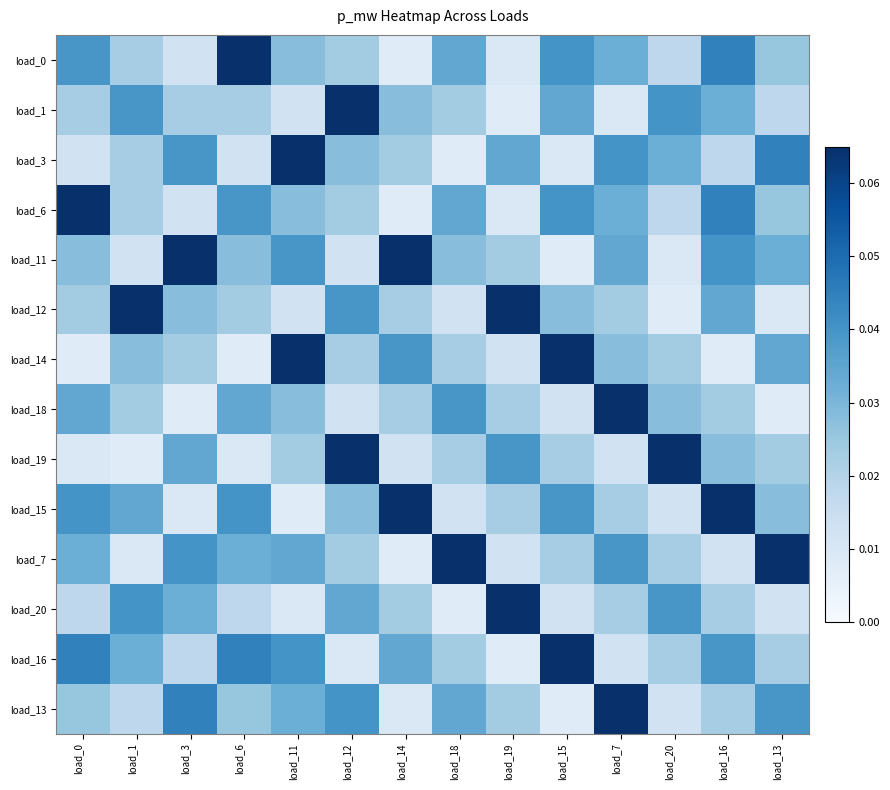

What is the total value across all series at load_20?

0.4